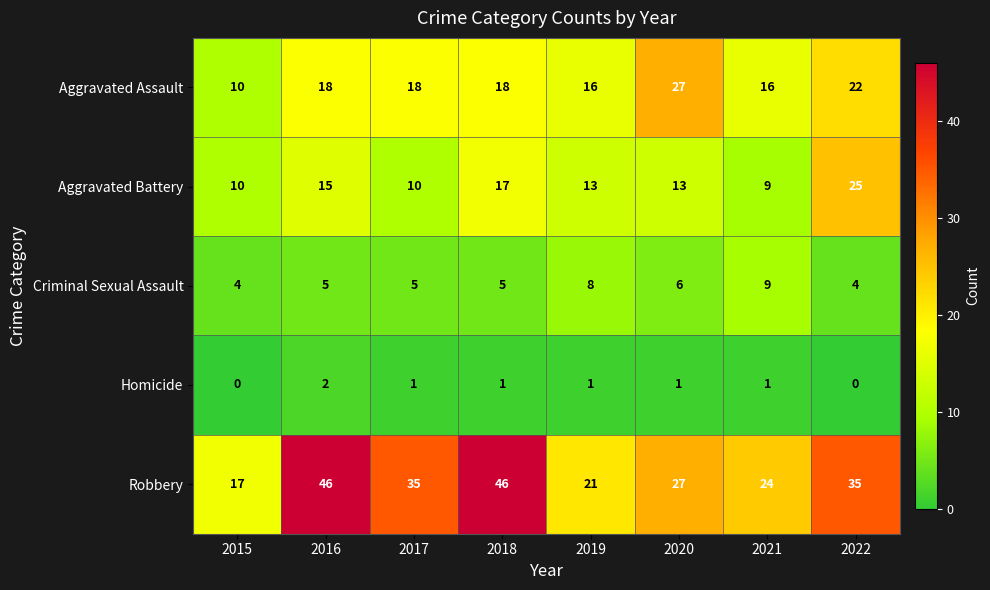

What is the minimum value for Robbery?

17